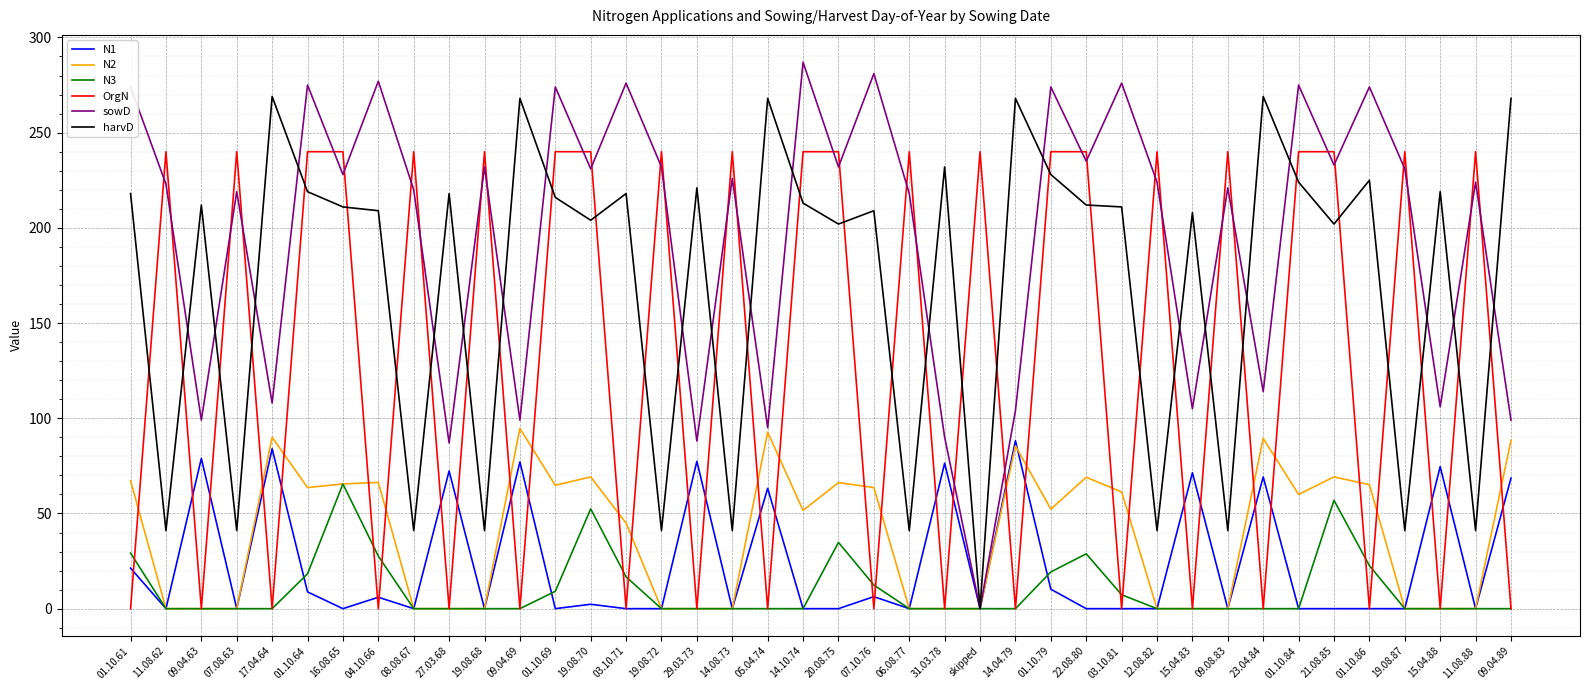

Between which two adjacent categories do OrgN and harvD first intersect?

01.10.61 and 11.08.62